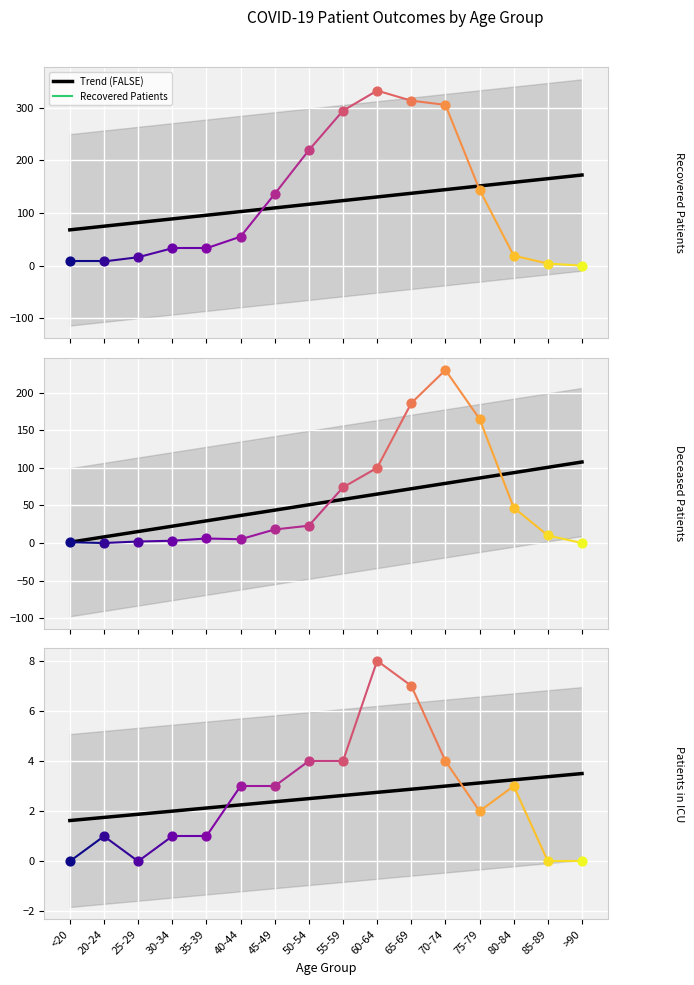

Is the value of deceased_patients at 20-24 greater than the value of patients_in_icu at 55-59?

No